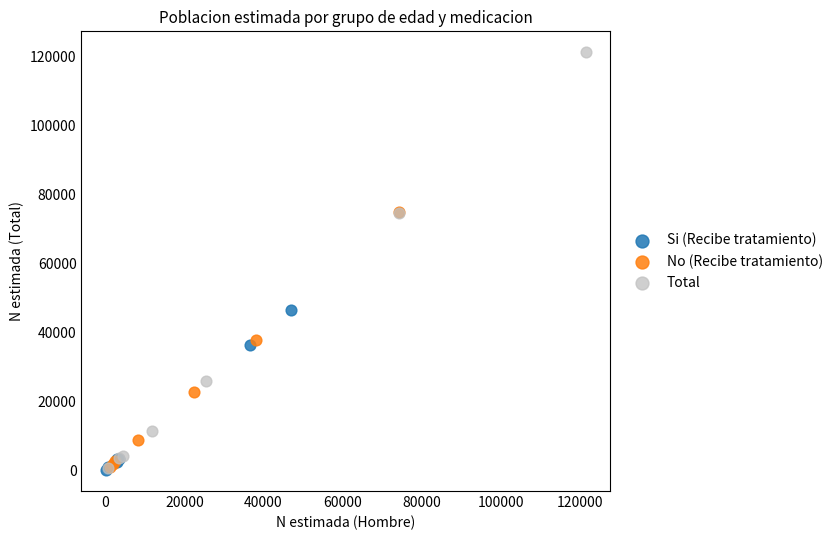

What are all the series names shown in the legend?

Si (Recibe tratamiento), No (Recibe tratamiento), Total